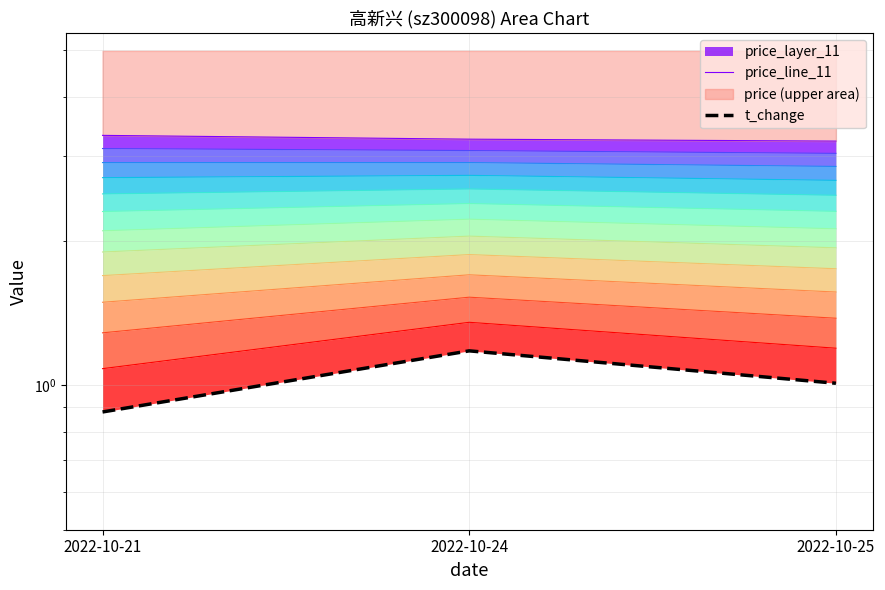

Is it true that t_change equals 1.5 at 2022-10-21?

False